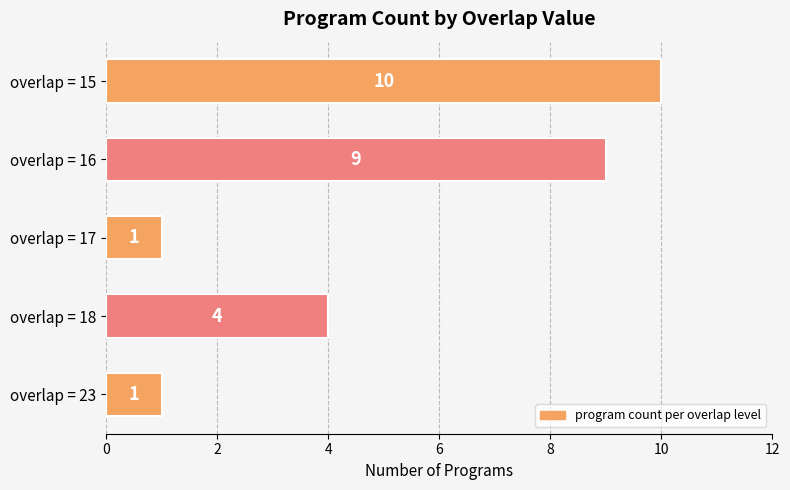

Count the values in the range 1 to 9.

4